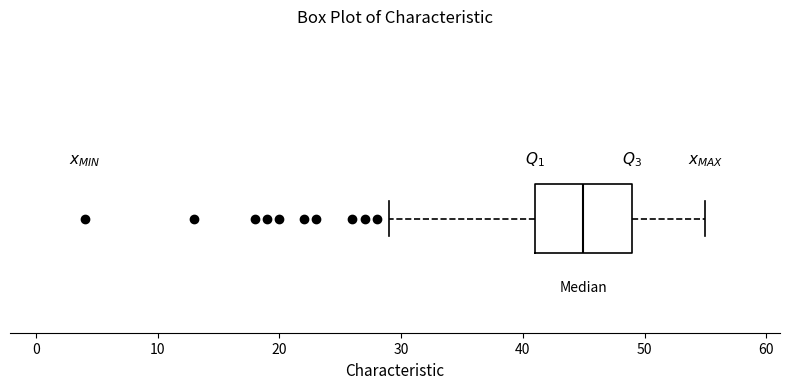

Where does the median line of the box sit on the x-axis? The values are not printed on the chart, so give them approximately, as read against the axis.

45